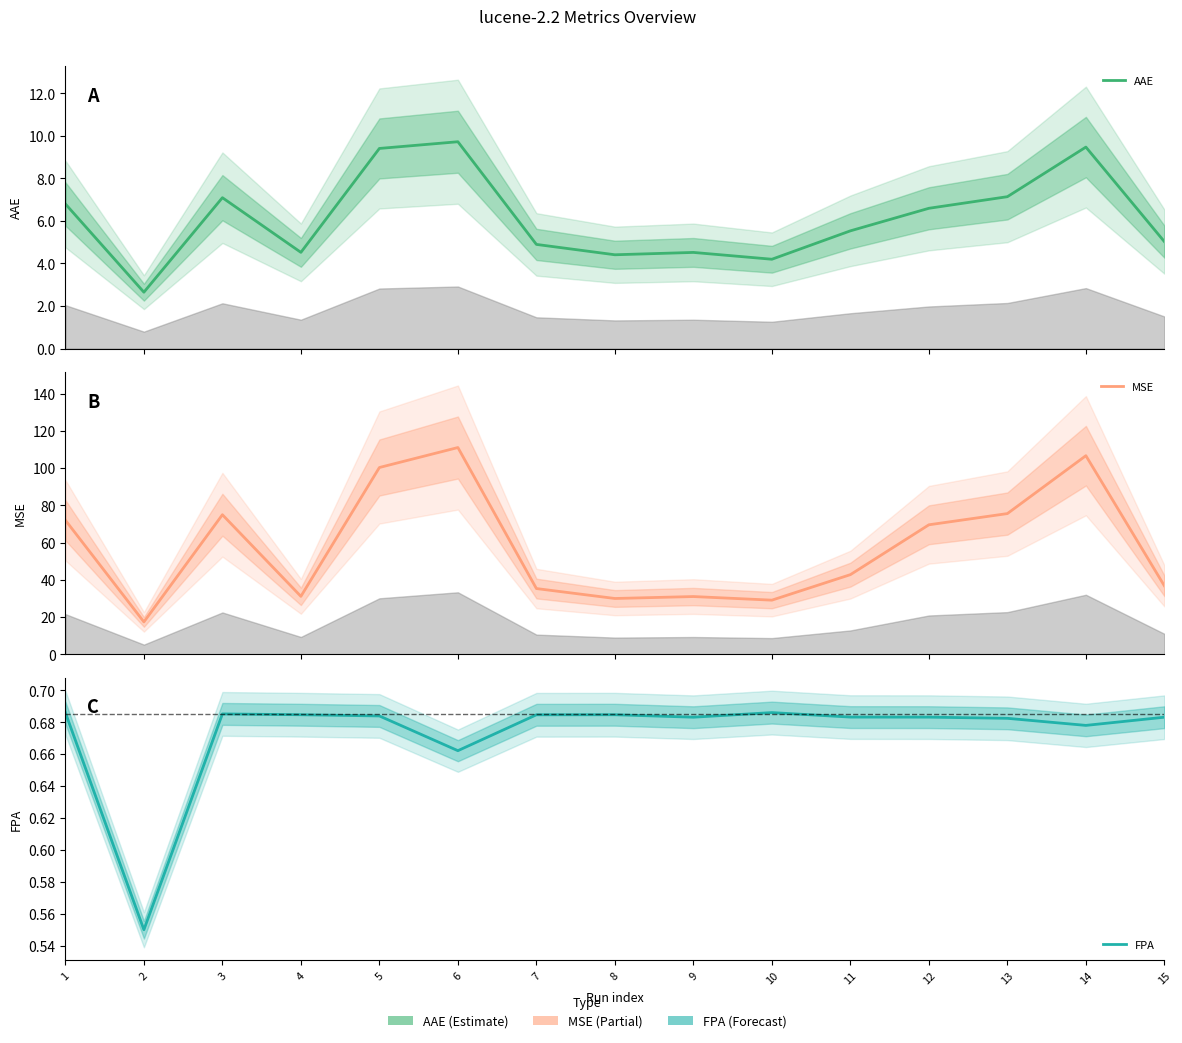

How many FPA values are between 0 and 1?

15